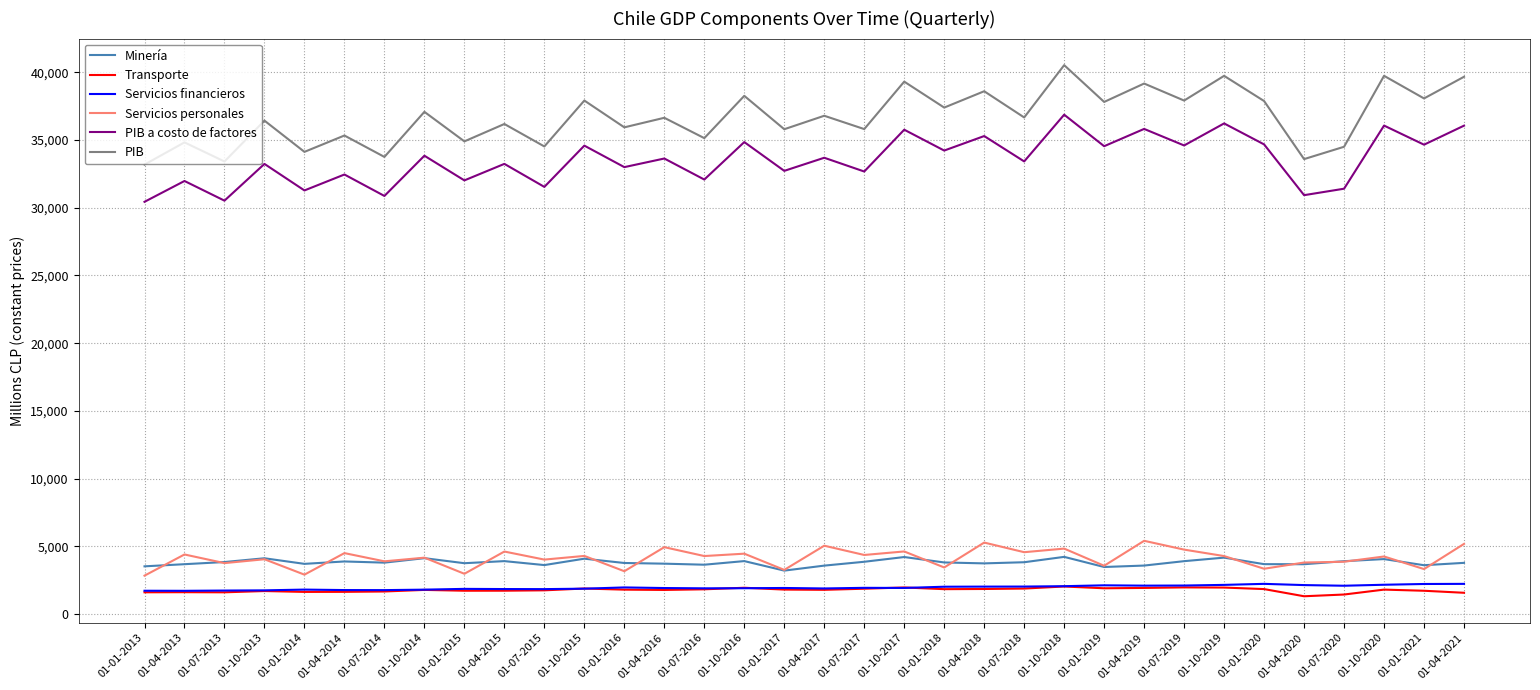

What is the maximum value for PIB a costo de factores?

36876